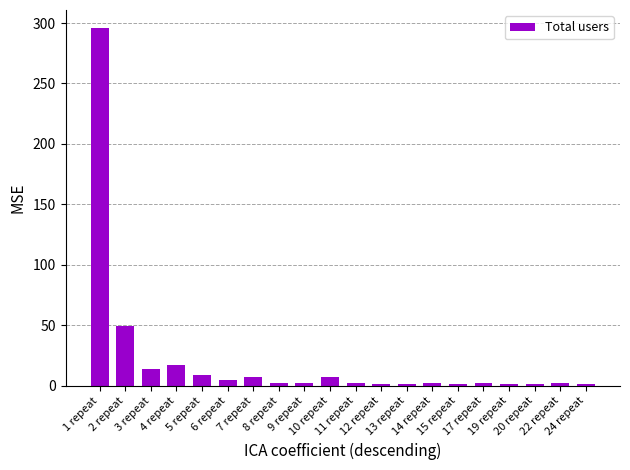

What is the difference between the second highest and minimum values?

48